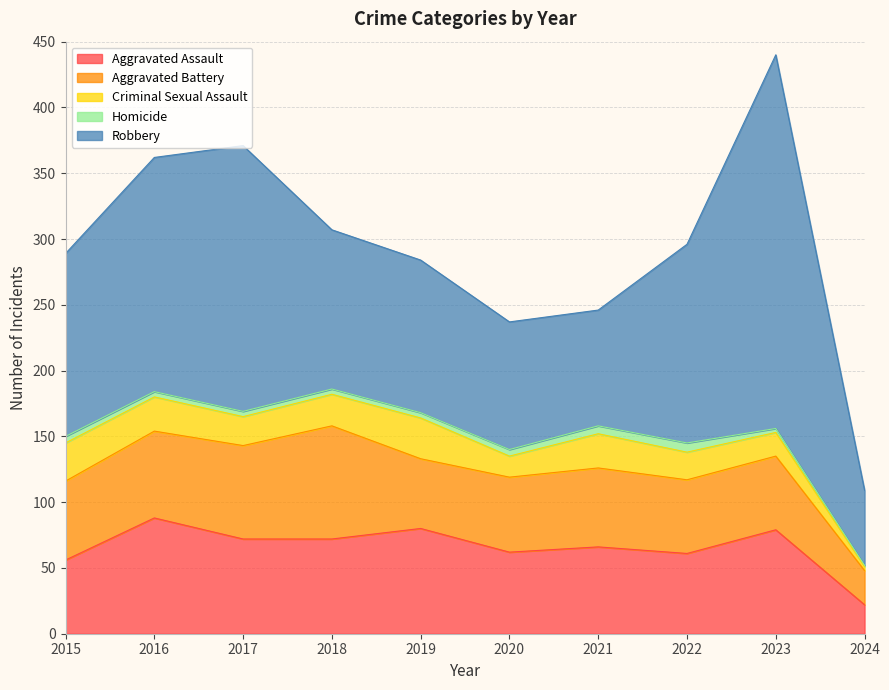

What value does the Aggravated Assault series have at 2024, to the nearest 5?

20